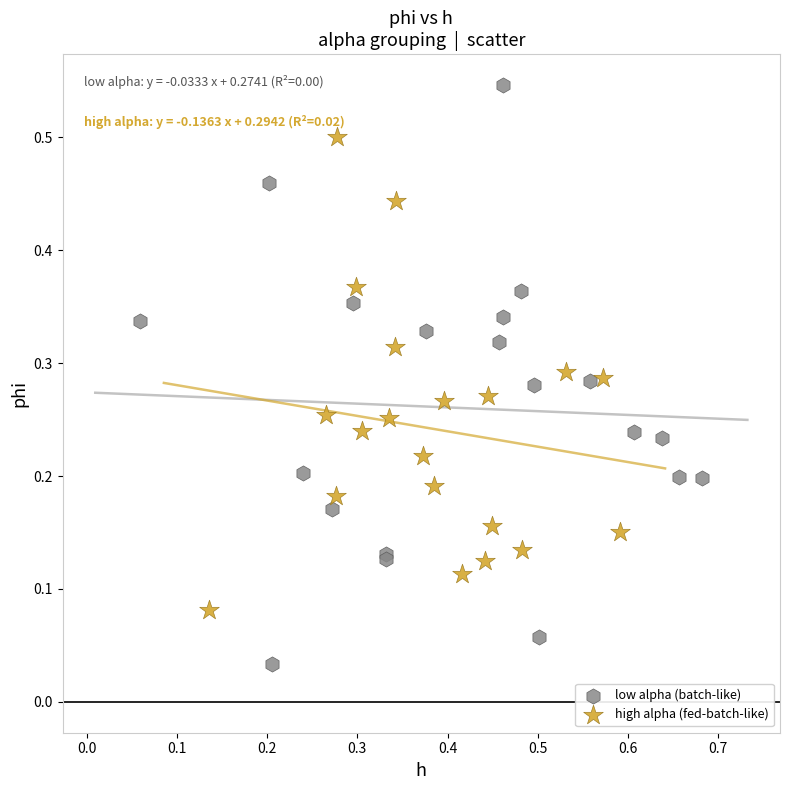

Which series reaches the maximum Y coordinate?

low alpha (batch-like)